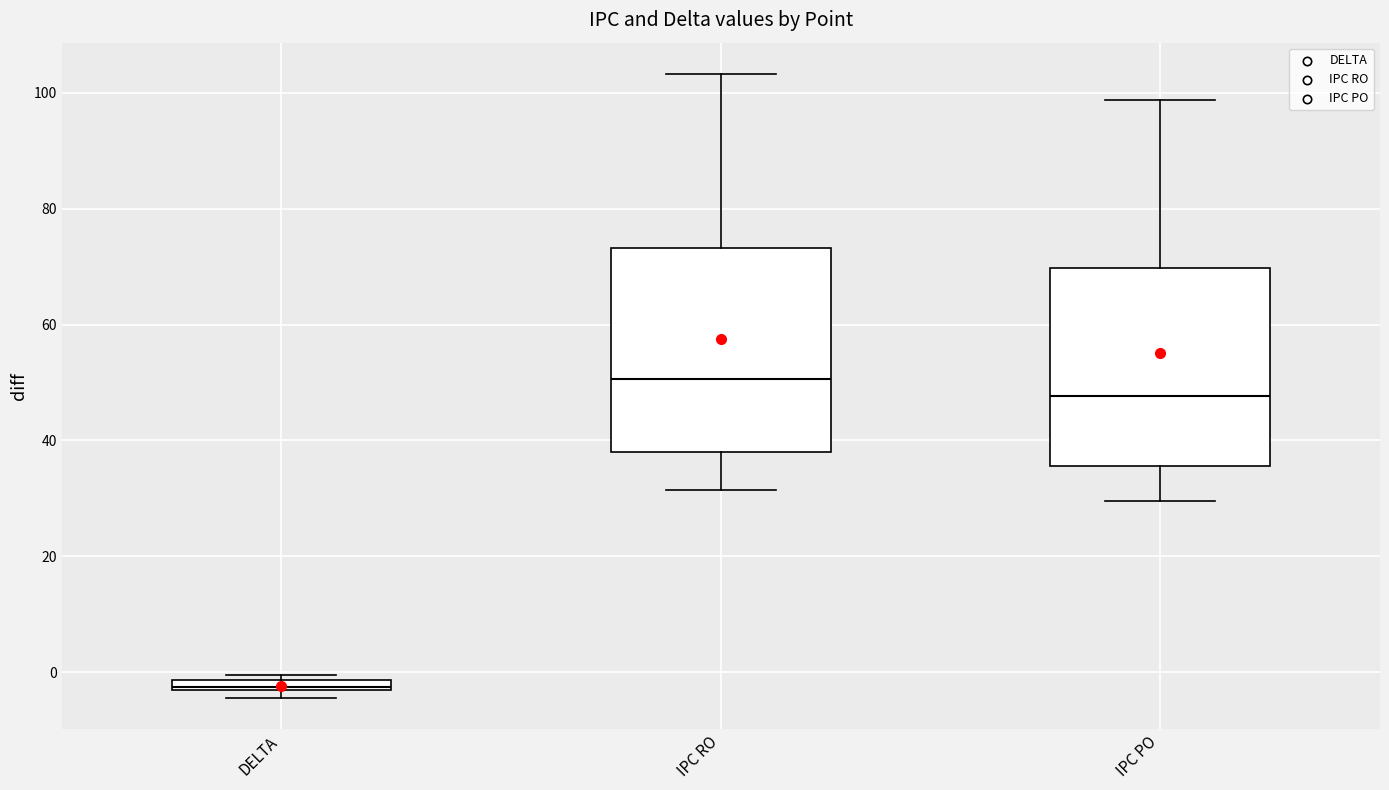

Where does the upper whisker of the box for IPC PO end on the y-axis? The values are not printed on the chart, so give them approximately, as read against the axis.

98